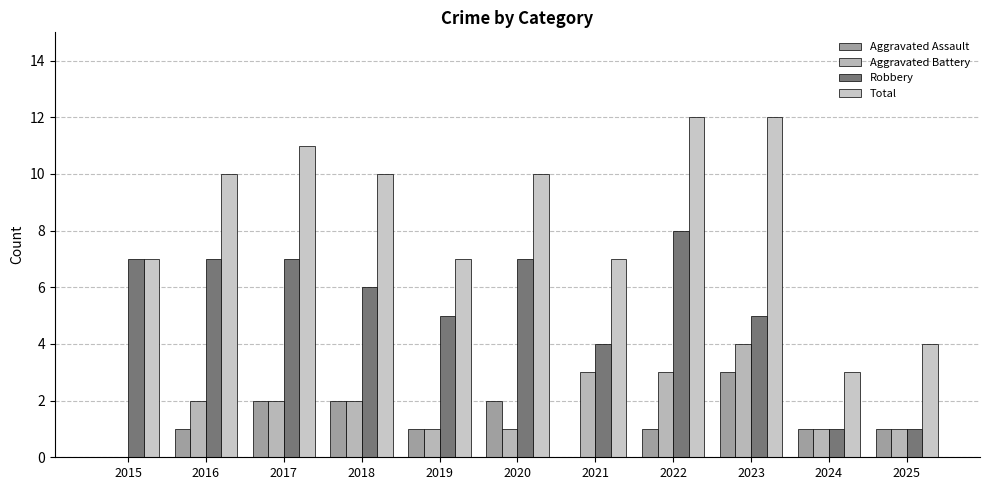

What is the sum of all Aggravated Assault values?

14